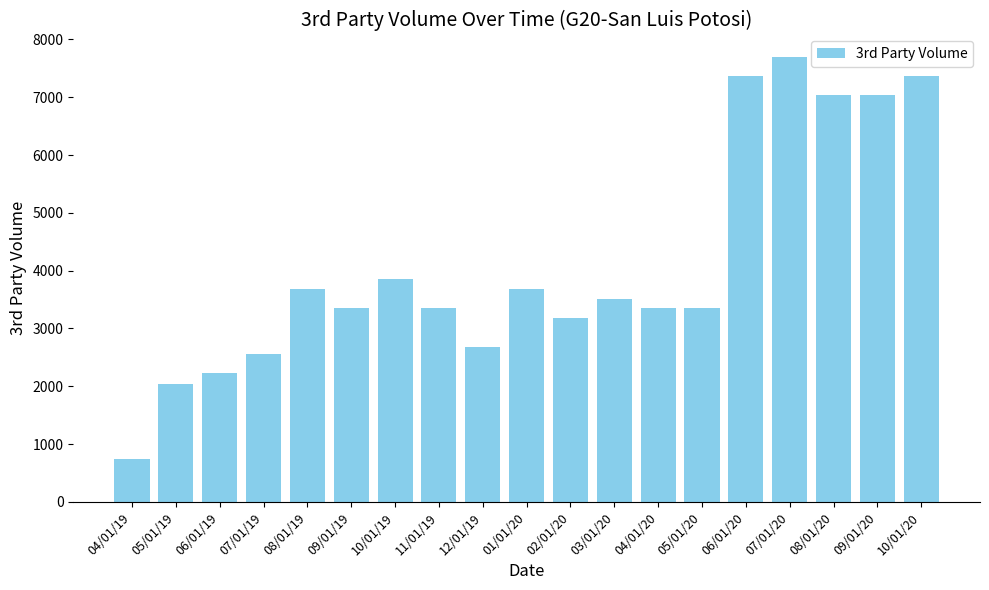

What is the label of the 17th bar from the right?

06/01/19